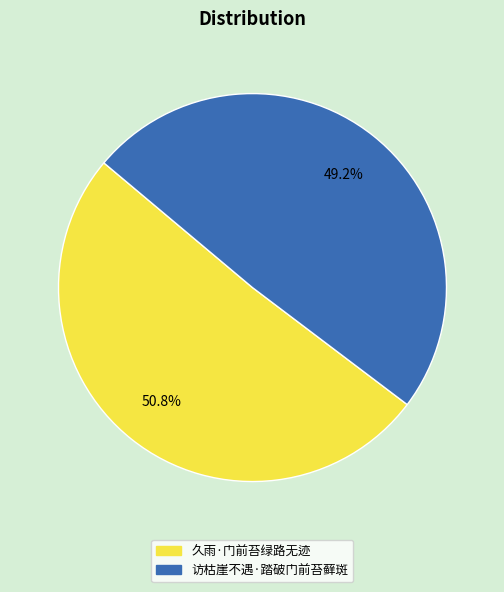

Between 久雨·门前苔绿路无迹 and 访枯崖不遇·踏破门前苔藓斑, which is larger?

久雨·门前苔绿路无迹